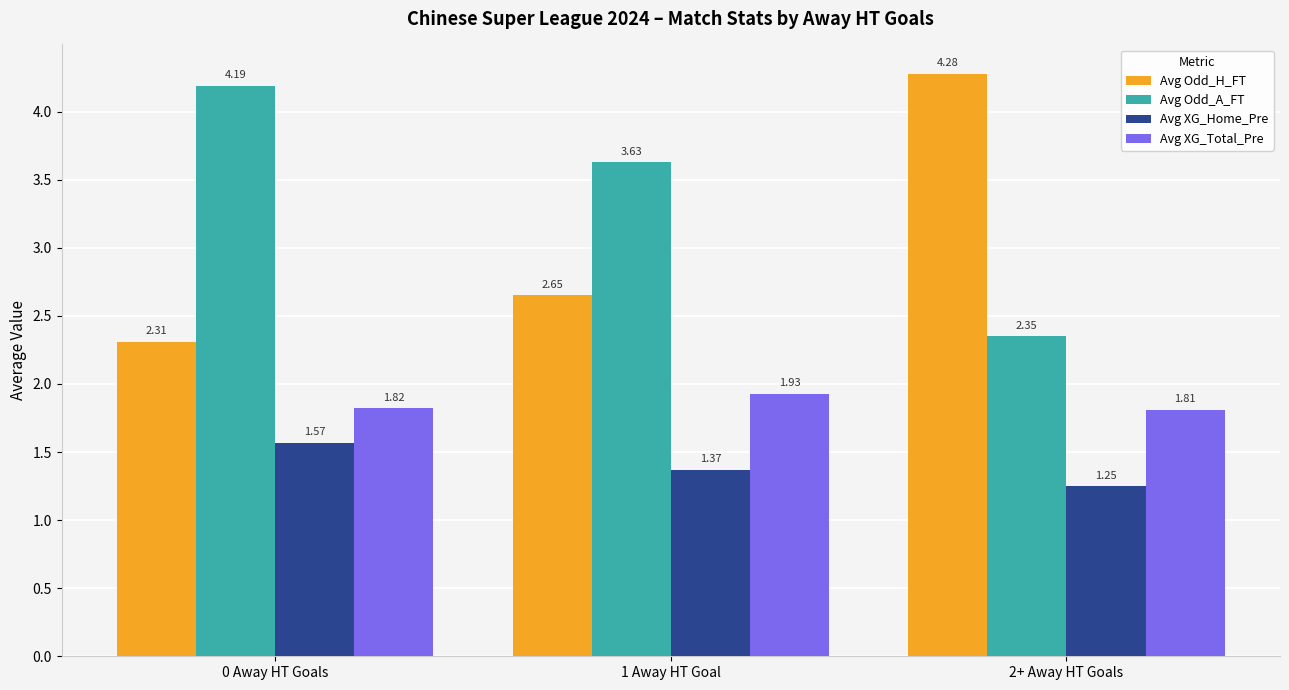

Rank the series by their maximum value, from lowest to highest.

Avg XG_Home_Pre, Avg XG_Total_Pre, Avg Odd_A_FT, Avg Odd_H_FT